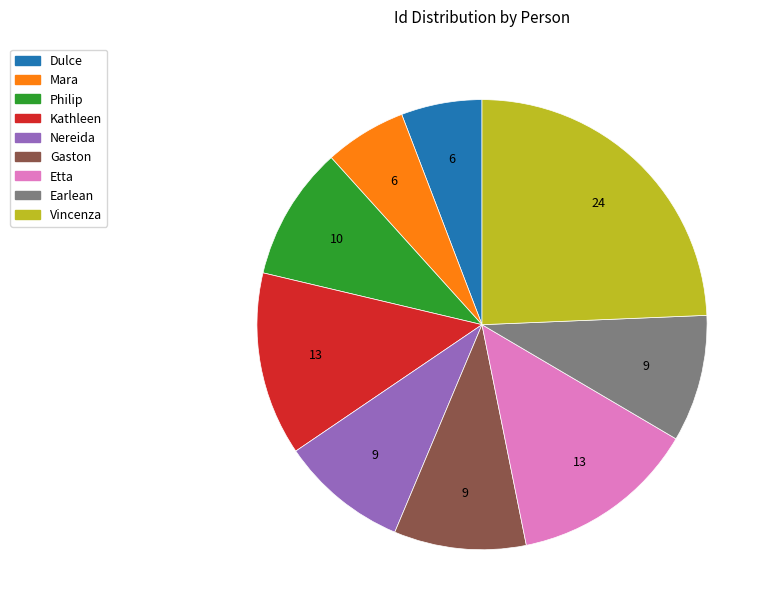

Count the number of slices in the pie.

9